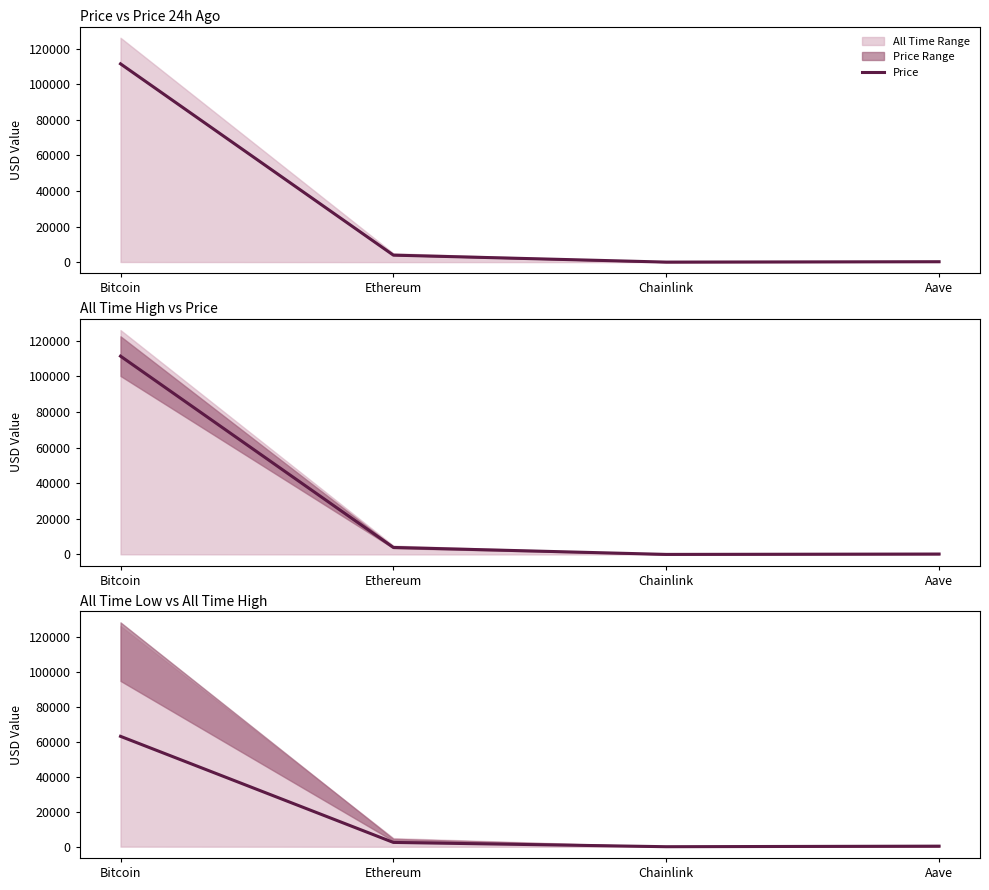

The value at Ethereum is 647.2. True or false?

False